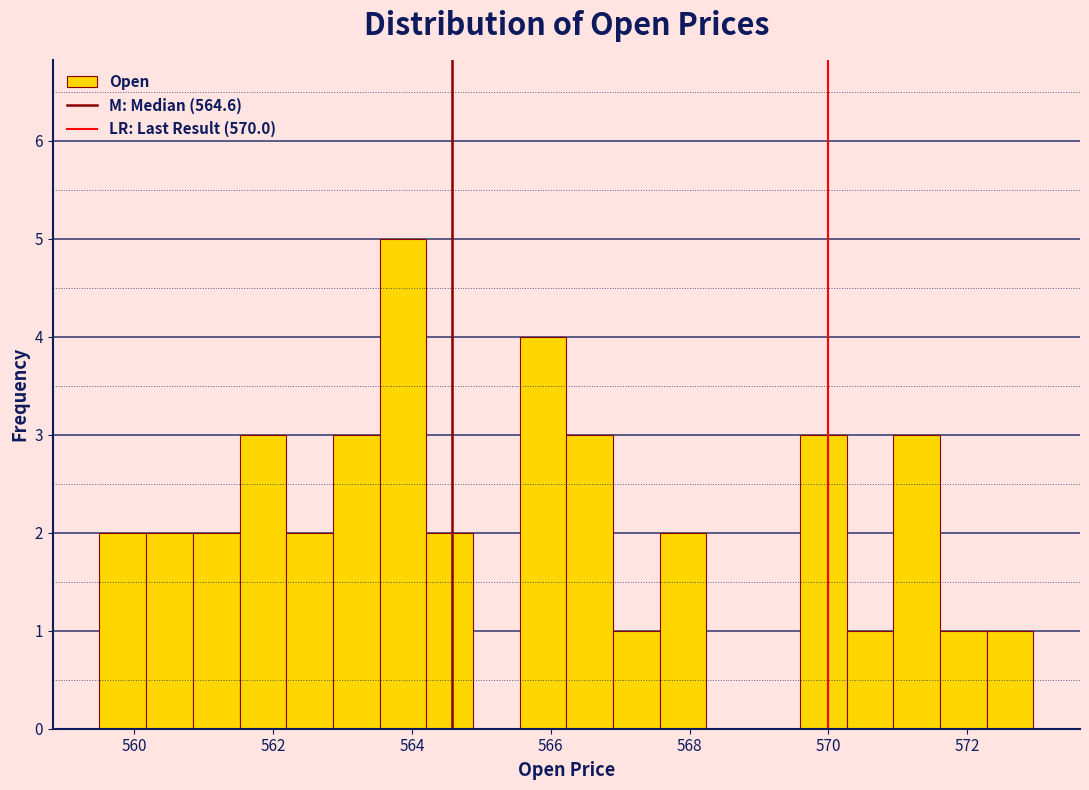

Around what value on the x-axis is the tallest bar? Give the approximate position of its centre, as read against the axis.

563.8